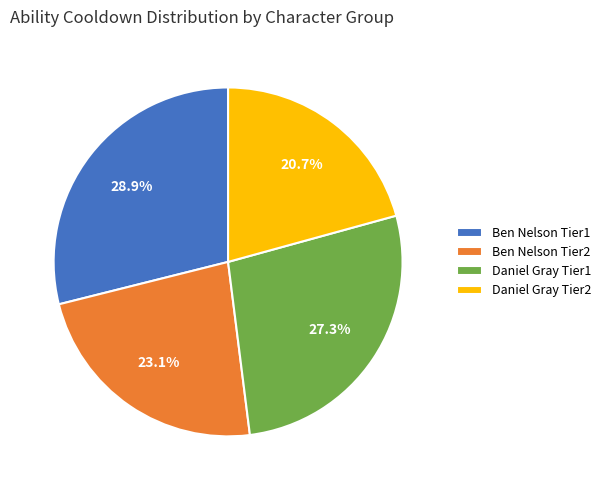

To the nearest percent, what is the difference between the largest and smallest slice percentages?

8%